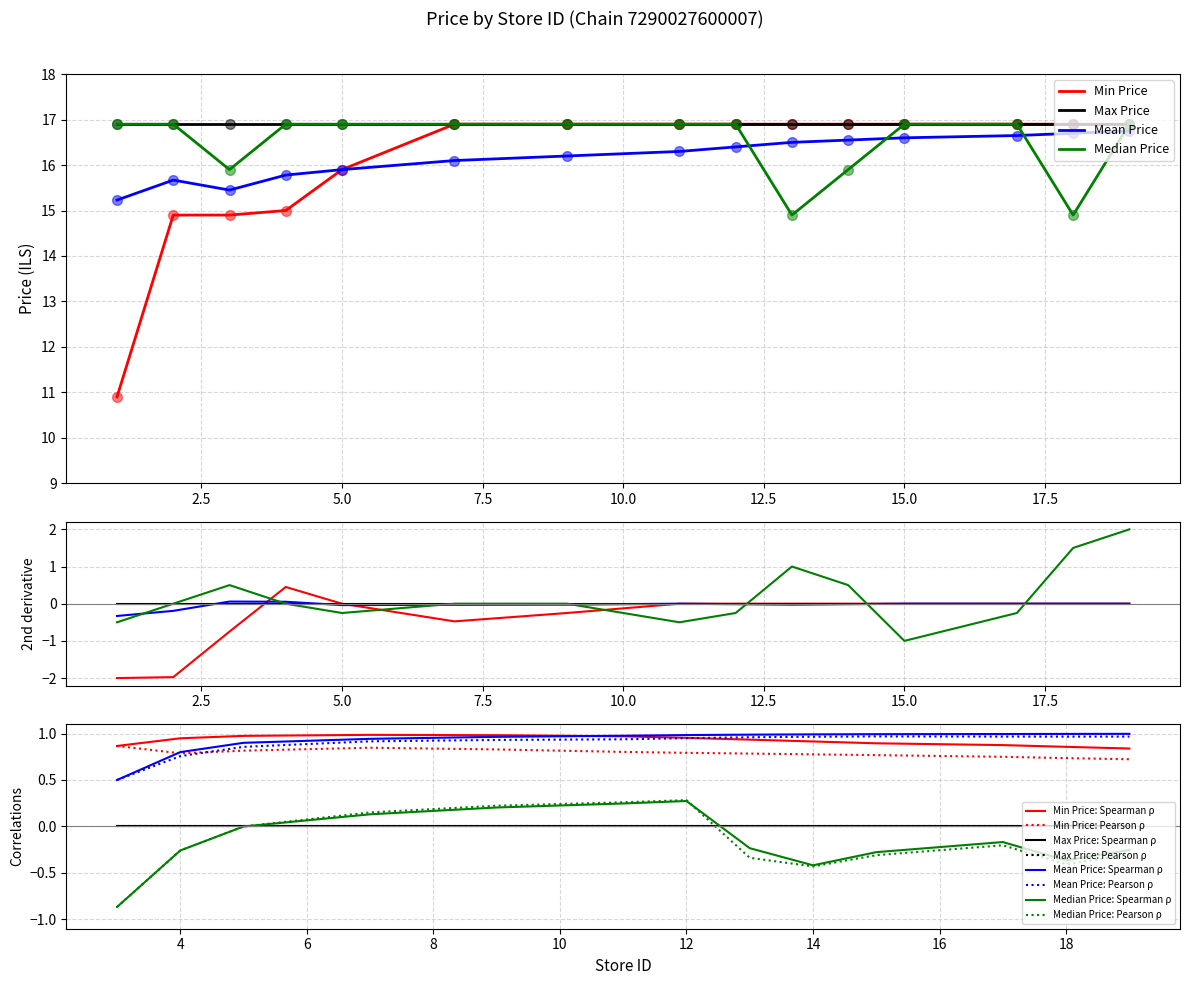

At how many categories does at least one series exceed 10?

15